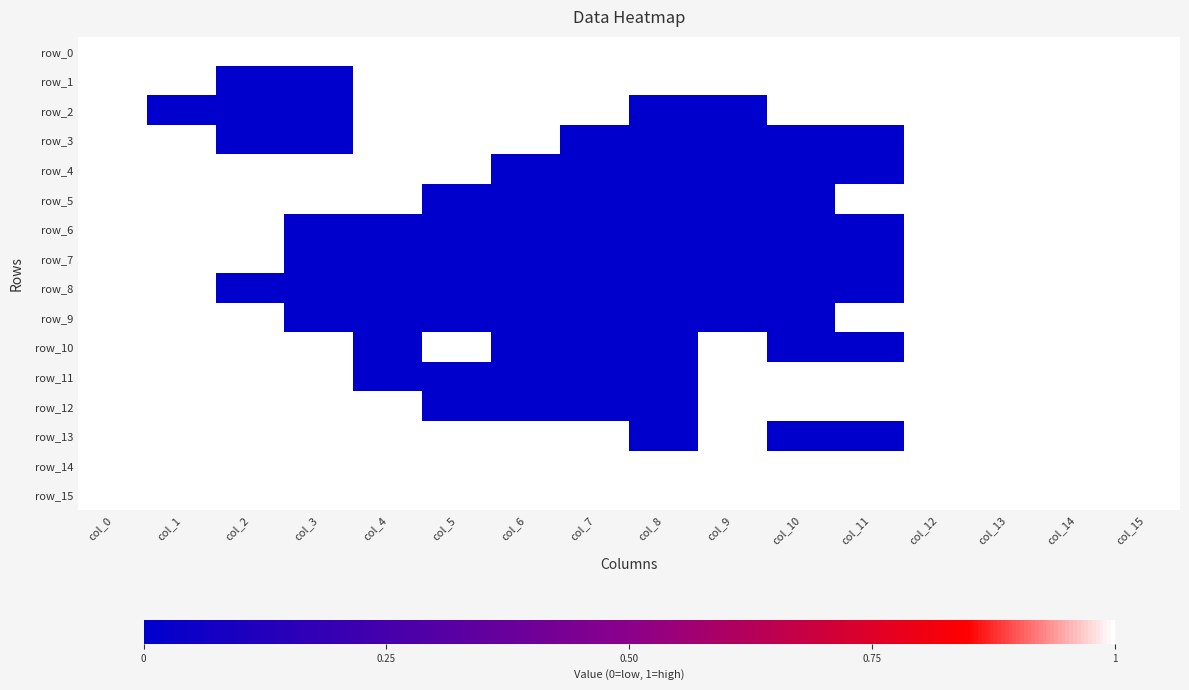

How many values in the row_5 series are below 1?

6